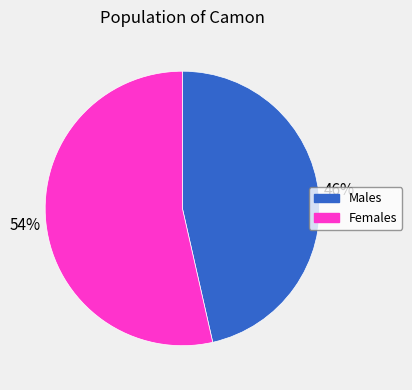

To the nearest percent, what is the average slice percentage?

50%